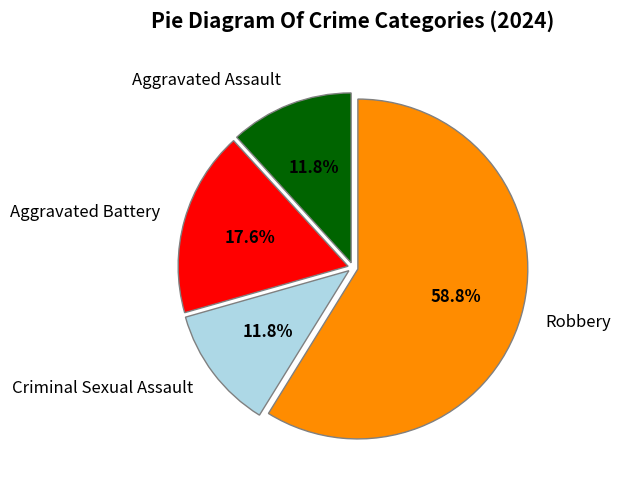

To the nearest percent, what portion does Aggravated Assault represent?

12%